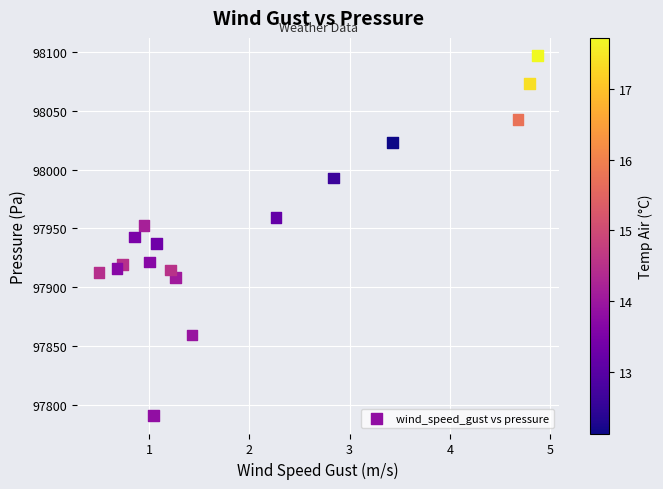

What is the range of Y values (max minus min)?

306.0